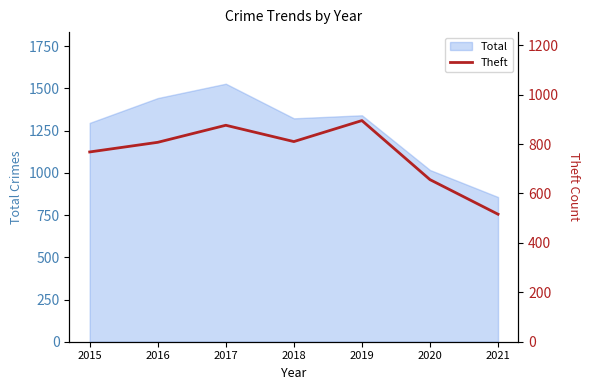

True or false: Total has a value of 1296 at 2015.

True